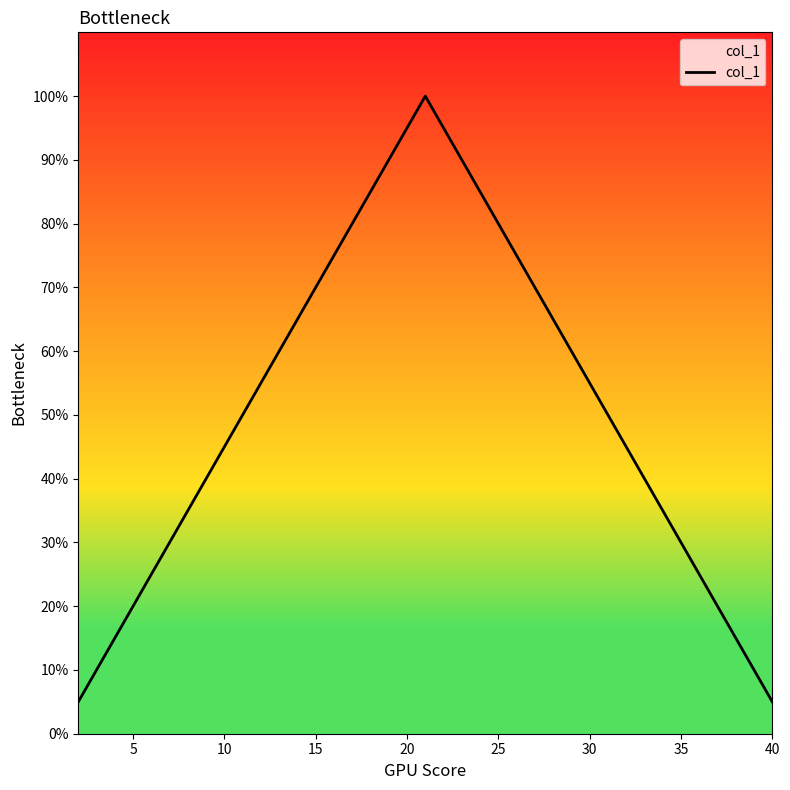

Does the chart display data point markers on the line(s)?

No